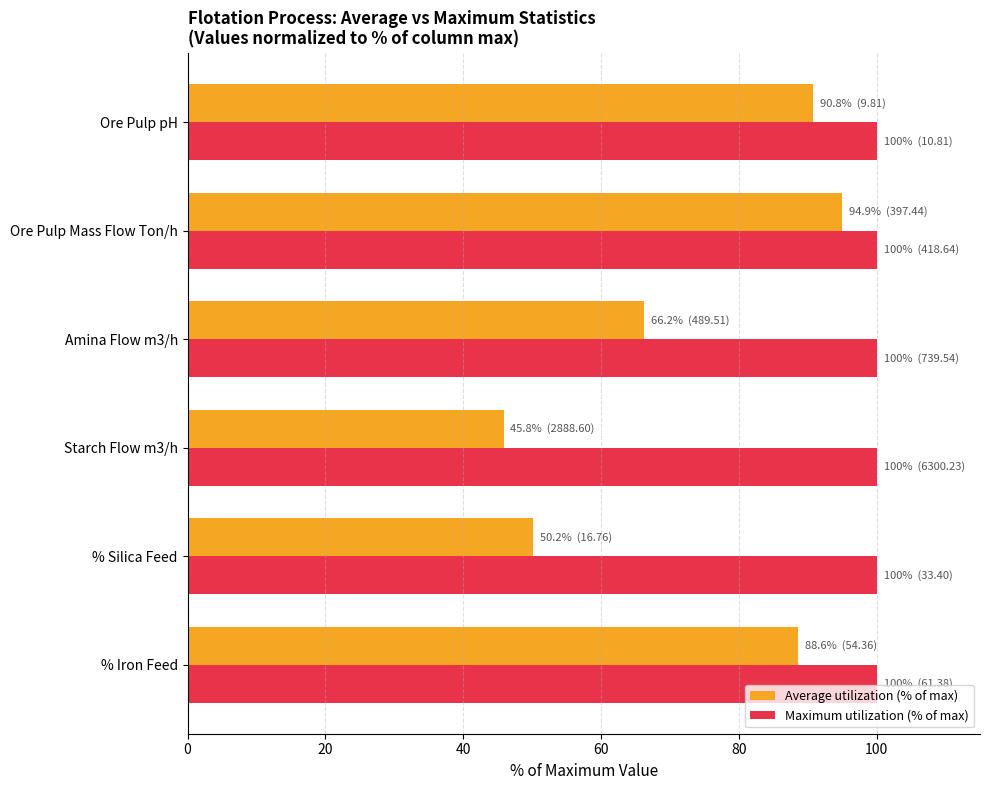

What is the greatest value displayed?

100.0